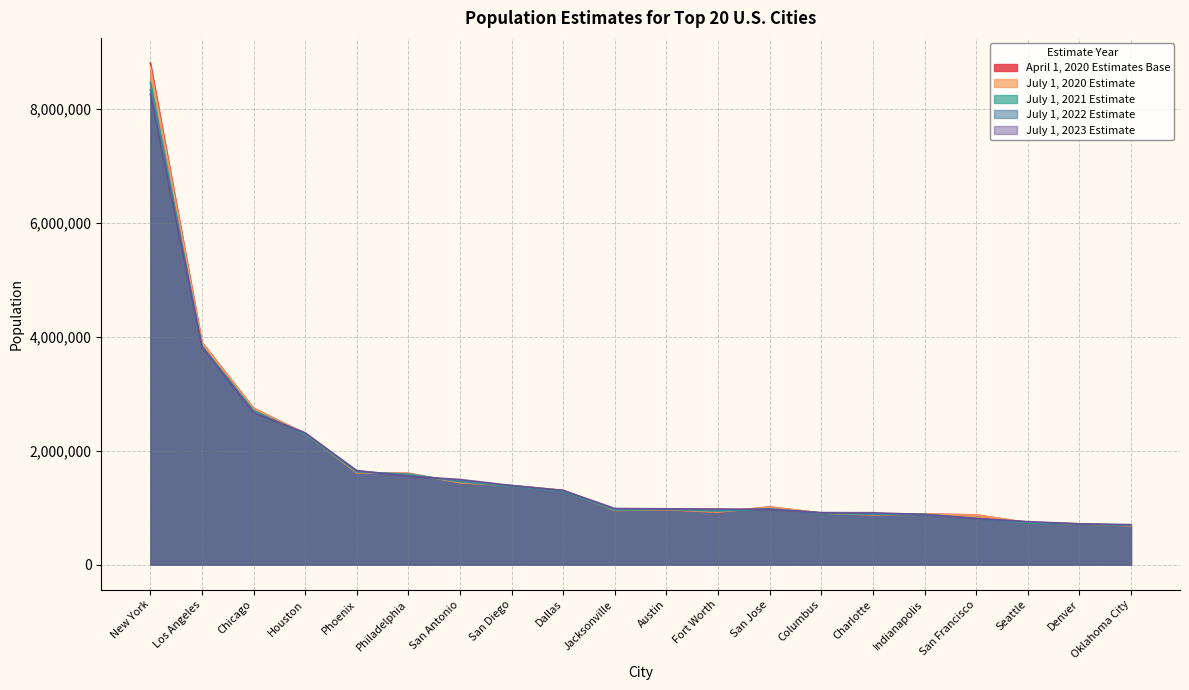

Where do July 1, 2020 Estimate and July 1, 2021 Estimate first cross each other?

Houston and Phoenix